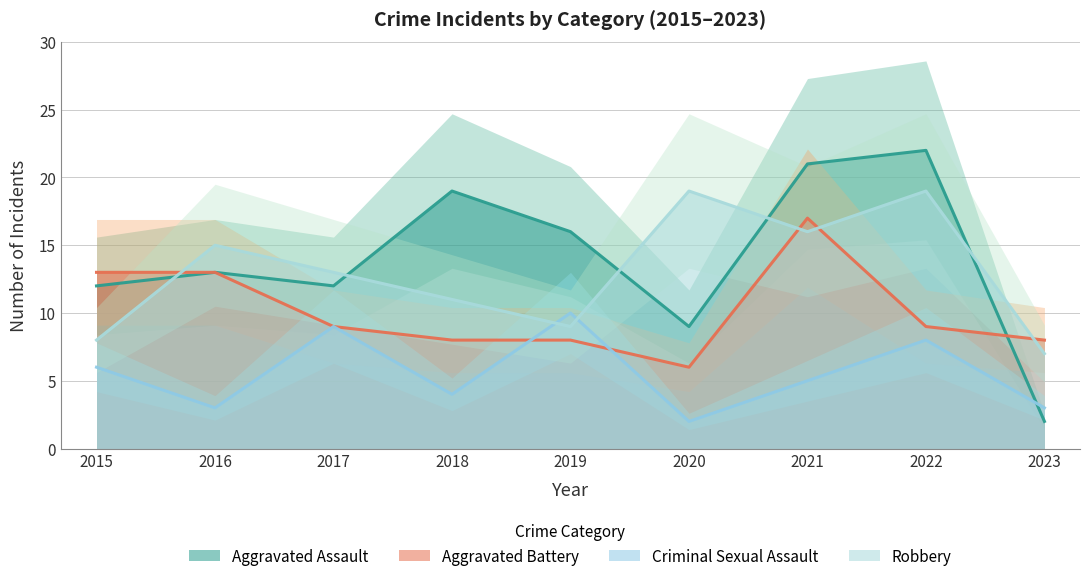

Which series ends up on top after the final intersection of Aggravated Battery and Criminal Sexual Assault?

Aggravated Battery